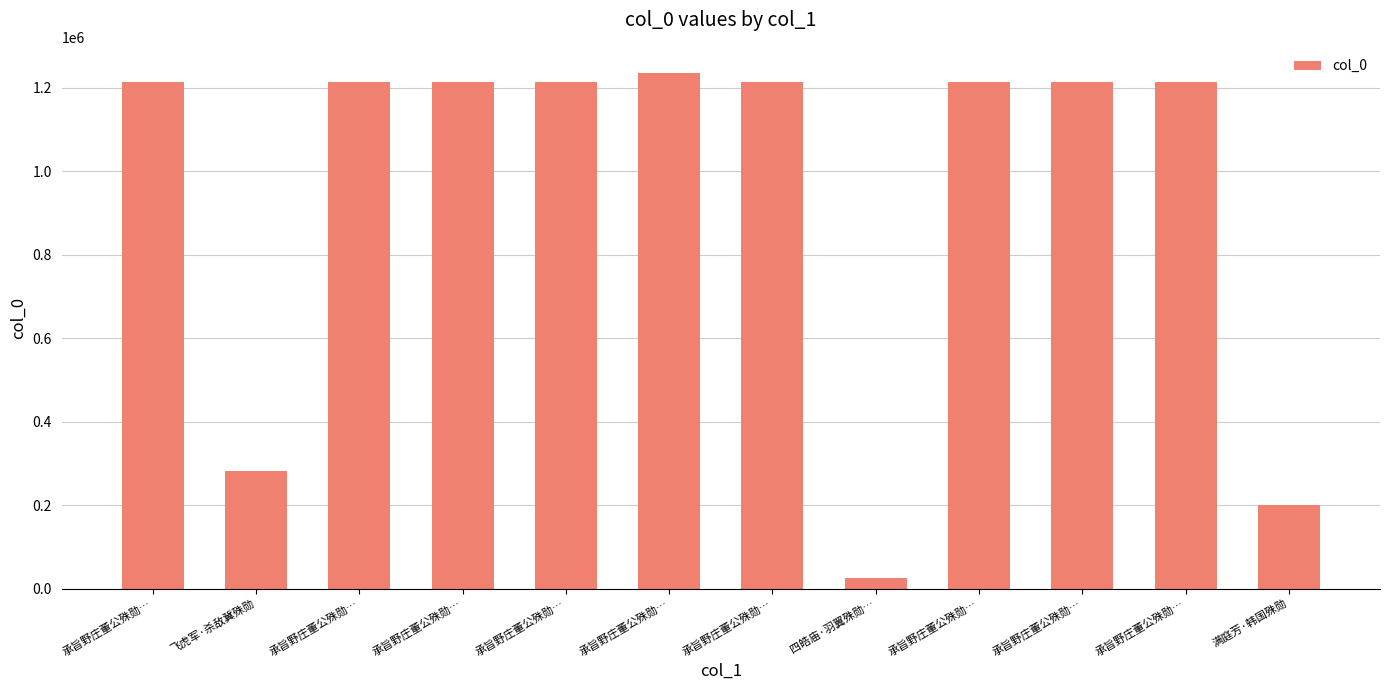

Which has a higher value, 承旨野庄董公殊勋… or 承旨野庄董公殊勋…?

承旨野庄董公殊勋…